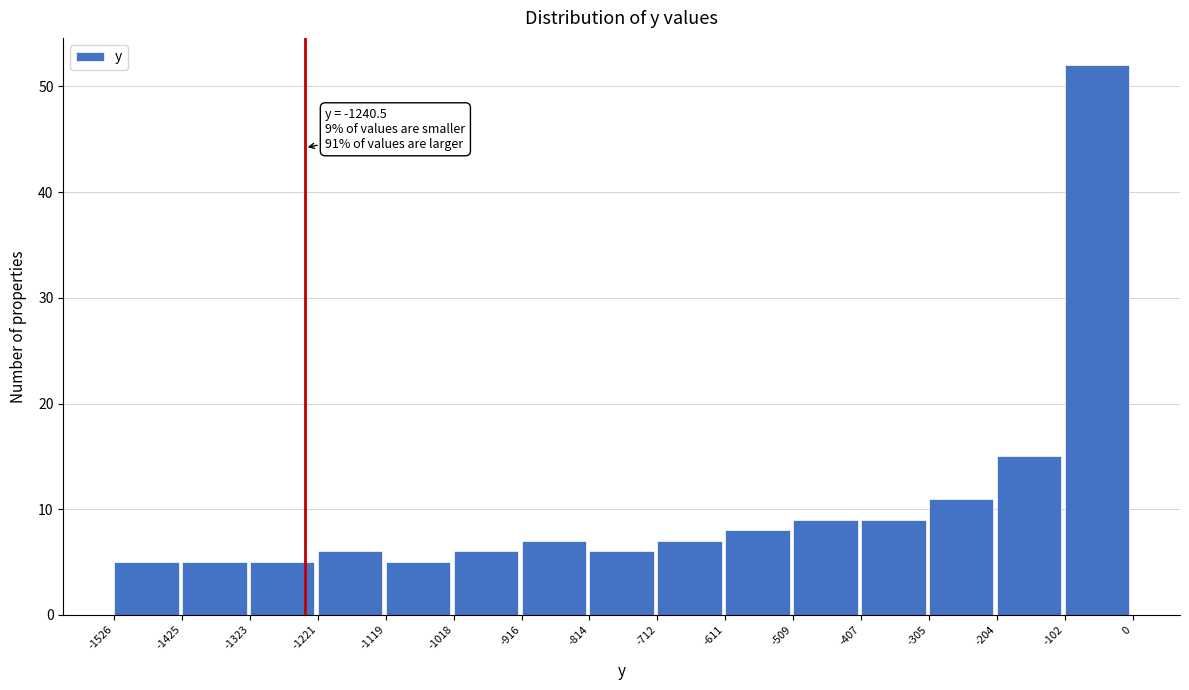

Which range on the x-axis has the tallest bar?

-102 to 0